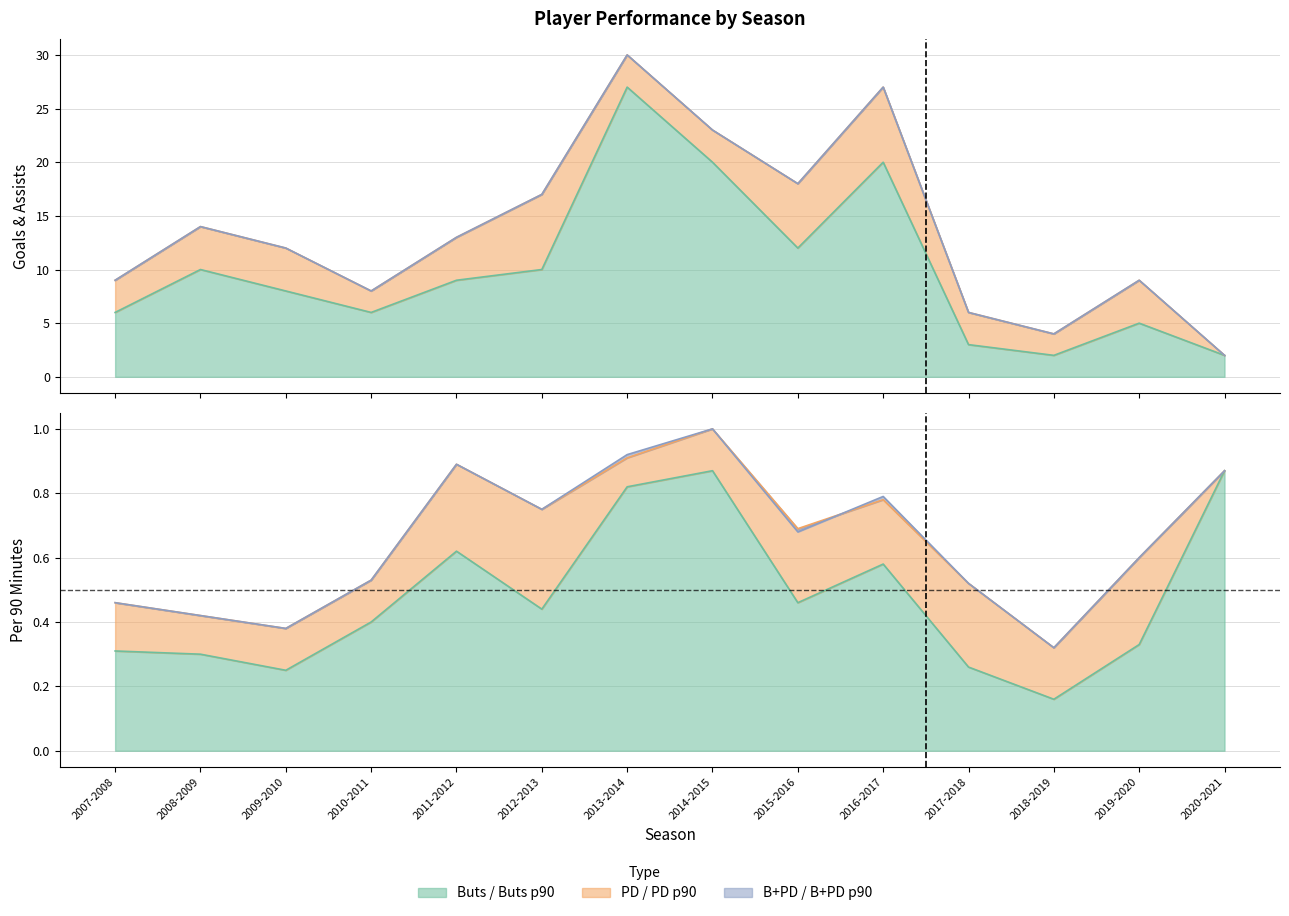

What position from the right is 2013-2014?

8